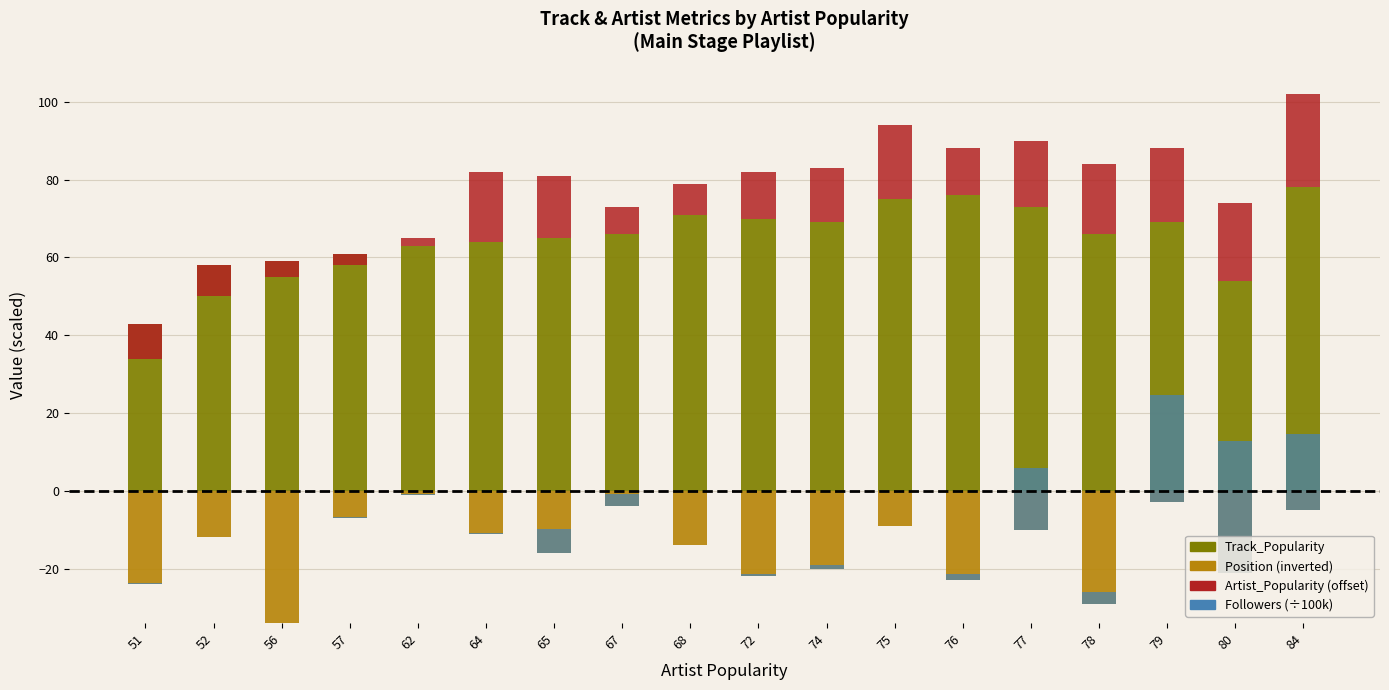

How many bars are there in total?

72